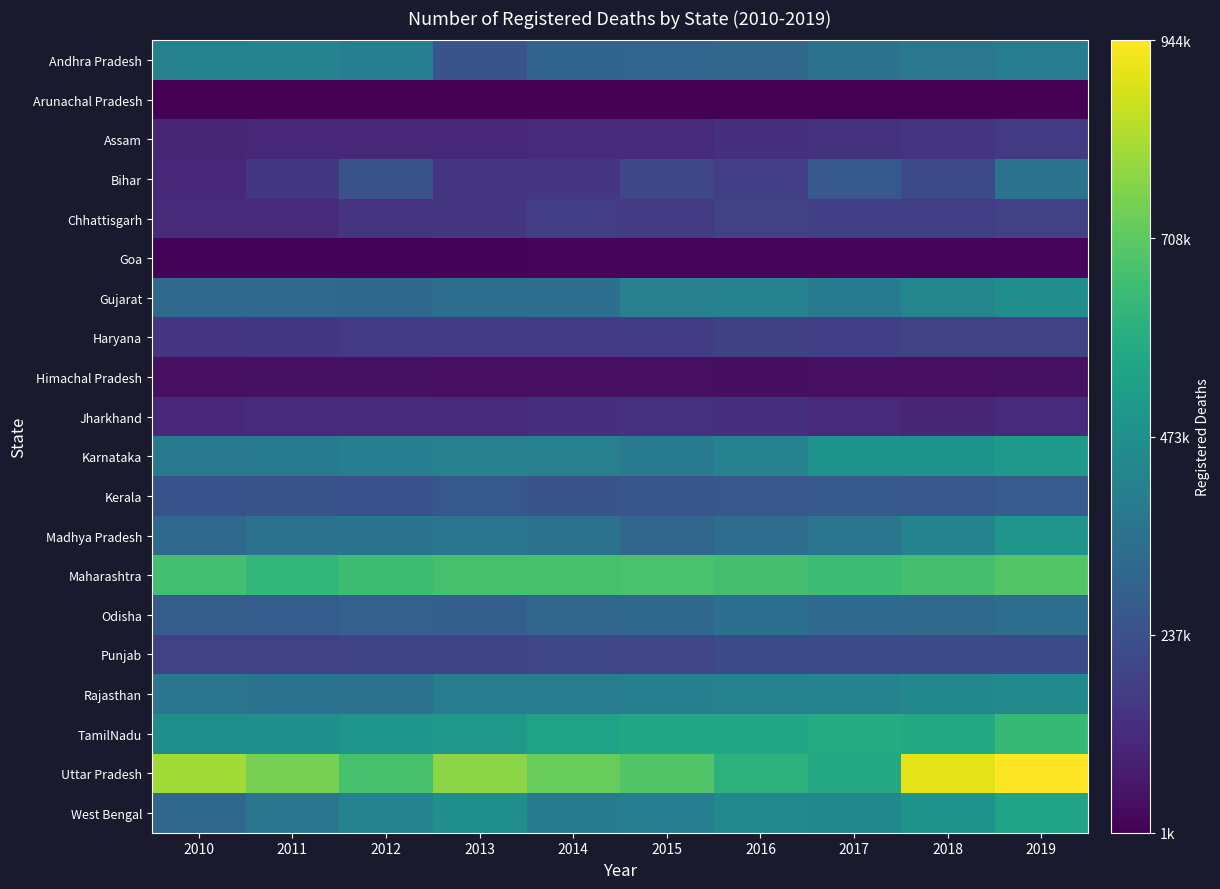

Reading left to right, extract all data points from this chart.

Andhra Pradesh: 2010=415050	2011=420646	2012=405909	2013=248110	2014=306618	2015=310640	2016=313285	2017=355546	2018=375777	2019=401472
Arunachal Pradesh: 2010=2593	2011=1560	2012=1711	2013=1543	2014=2438	2015=3645	2016=2591	2017=2939	2018=3860	2019=3490
Assam: 2010=103943	2011=111054	2012=111676	2013=106810	2014=114877	2015=116778	2016=130414	2017=141012	2018=142605	2019=163057
Bihar: 2010=108705	2011=155176	2012=243466	2013=143605	2014=152202	2015=204093	2016=177021	2017=261425	2018=213989	2019=359349
Chhattisgarh: 2010=115544	2011=114842	2012=142123	2013=150592	2014=172805	2015=168034	2016=182985	2017=175035	2018=177549	2019=188211
Goa: 2010=11998	2011=11326	2012=12067	2013=12196	2014=12692	2015=12738	2016=13130	2017=13020	2018=13072	2019=13851
Gujarat: 2010=323689	2011=324080	2012=315236	2013=342612	2014=346632	2015=412322	2016=417835	2017=388316	2018=433256	2019=462284
Haryana: 2010=147113	2011=153530	2012=160633	2013=161655	2014=163274	2015=168910	2016=181138	2017=174937	2018=185842	2019=188910
Himachal Pradesh: 2010=41798	2011=42524	2012=44271	2013=41139	2014=39301	2015=41462	2016=35819	2017=39114	2018=41833	2019=43633
Jharkhand: 2010=107916	2011=116615	2012=112814	2013=115149	2014=132099	2015=135542	2016=130655	2017=116393	2018=102729	2019=119374
Karnataka: 2010=381743	2011=384745	2012=407015	2013=413635	2014=411533	2015=393731	2016=420774	2017=481747	2018=483511	2019=508584
Kerala: 2010=238864	2011=244295	2012=237615	2013=260195	2014=248242	2015=252576	2016=256130	2017=263342	2018=258530	2019=270567
Madhya Pradesh: 2010=325118	2011=351621	2012=359342	2013=372021	2014=355425	2015=311411	2016=338587	2017=370538	2018=424257	2019=493328
Maharashtra: 2010=663383	2011=624791	2012=651731	2013=668887	2014=669030	2015=673824	2016=666448	2017=647161	2018=667900	2019=693800
Odisha: 2010=278710	2011=277484	2012=291027	2013=287181	2014=312821	2015=321009	2016=345527	2017=322660	2018=328799	2019=342947
Punjab: 2010=186519	2011=187675	2012=193882	2013=195731	2014=200768	2015=199461	2016=213578	2017=210398	2018=213234	2019=215045
Rajasthan: 2010=370460	2011=360560	2012=356946	2013=401656	2014=397468	2015=409463	2016=416992	2017=424763	2018=443173	2019=451315
TamilNadu: 2010=472450	2011=476709	2012=496876	2013=507578	2014=547579	2015=568271	2016=563625	2017=580496	2018=574006	2019=633897
Uttar Pradesh: 2010=813822	2011=751596	2012=668780	2013=780905	2014=724501	2015=687416	2016=608740	2017=571170	2018=906653	2019=944596
West Bengal: 2010=319581	2011=371079	2012=420014	2013=470379	2014=388045	2015=403180	2016=445540	2017=442995	2018=490530	2019=551695